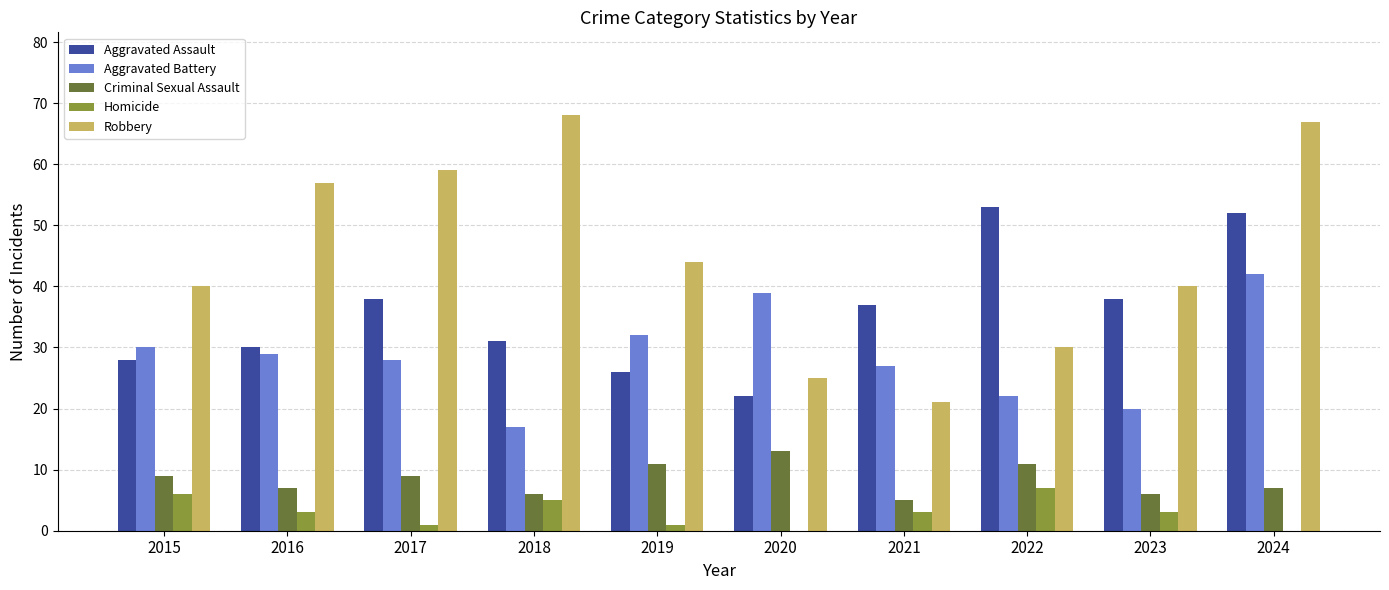

Between 2018 and 2019, which series saw the biggest shift?

Robbery